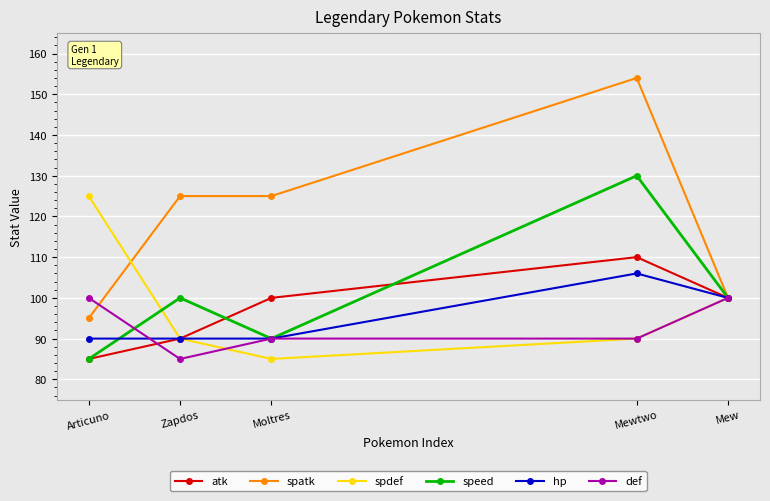

At which category does the chart reach its peak across all series?

Mewtwo